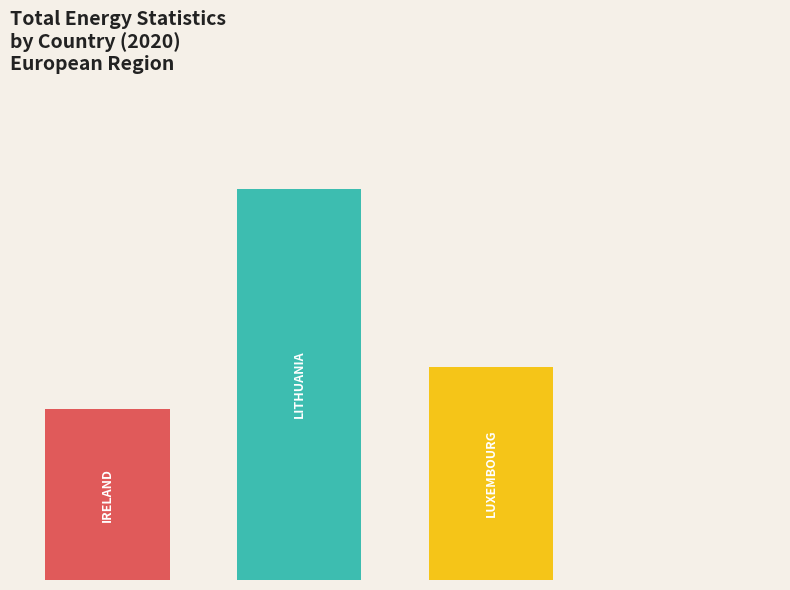

Are the bars horizontal?

No